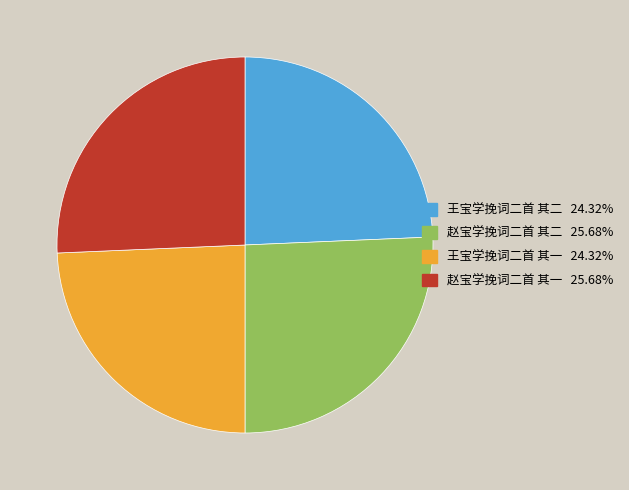

Combined, do 王宝学挽词二首 其二 and 王宝学挽词二首 其一 account for over 50%?

No